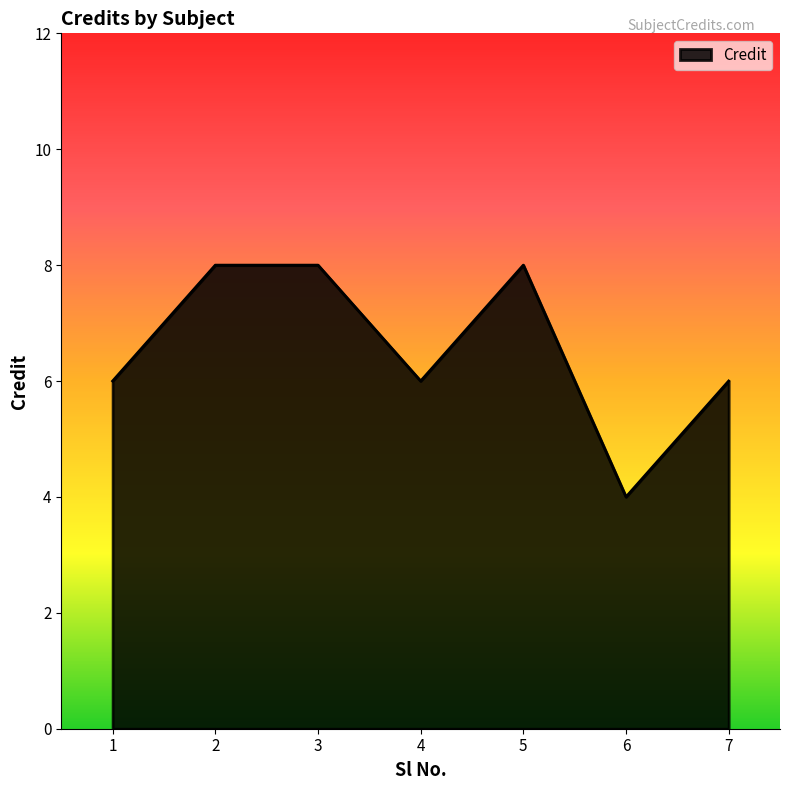

How many lines are shown in the chart?

1